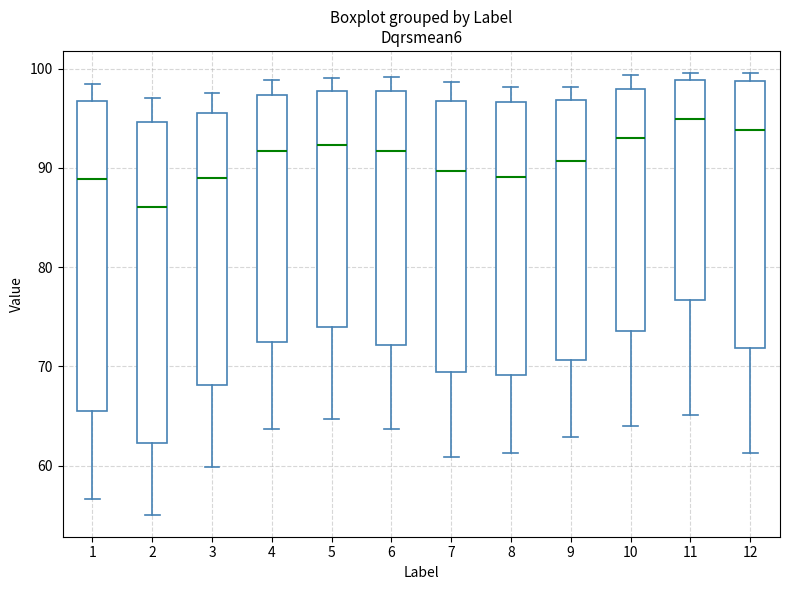

Reading left to right, transcribe this box plot: for each box, give where its median line is, the range the box spans, and where its two whiskers end, as read against the y-axis. The values are not printed on the chart, so give them approximately, as read against the axis.

1: median 89, box 66 to 97, whiskers 57 to 98
2: median 86, box 62 to 95, whiskers 55 to 97
3: median 89, box 68 to 96, whiskers 60 to 98
4: median 92, box 72 to 97, whiskers 64 to 99
5: median 92, box 74 to 98, whiskers 65 to 99
6: median 92, box 72 to 98, whiskers 64 to 99
7: median 90, box 69 to 97, whiskers 61 to 99
8: median 89, box 69 to 97, whiskers 61 to 98
9: median 91, box 71 to 97, whiskers 63 to 98
10: median 93, box 74 to 98, whiskers 64 to 99
11: median 95, box 77 to 99, whiskers 65 to 100
12: median 94, box 72 to 99, whiskers 61 to 100